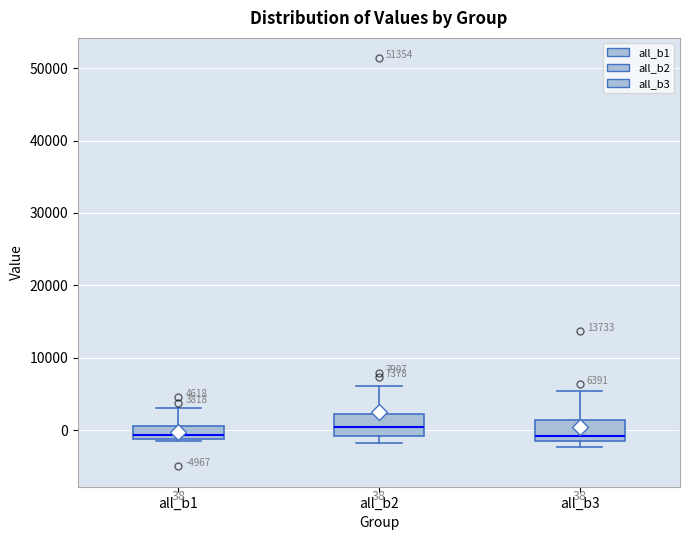

Which box has the highest median line?

all_b2